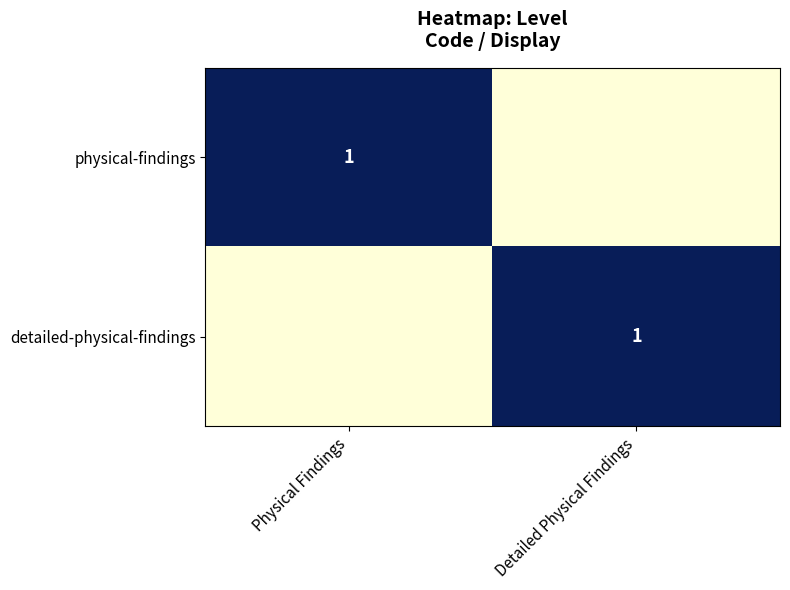

Is it true that physical-findings equals 1 at Physical Findings?

True